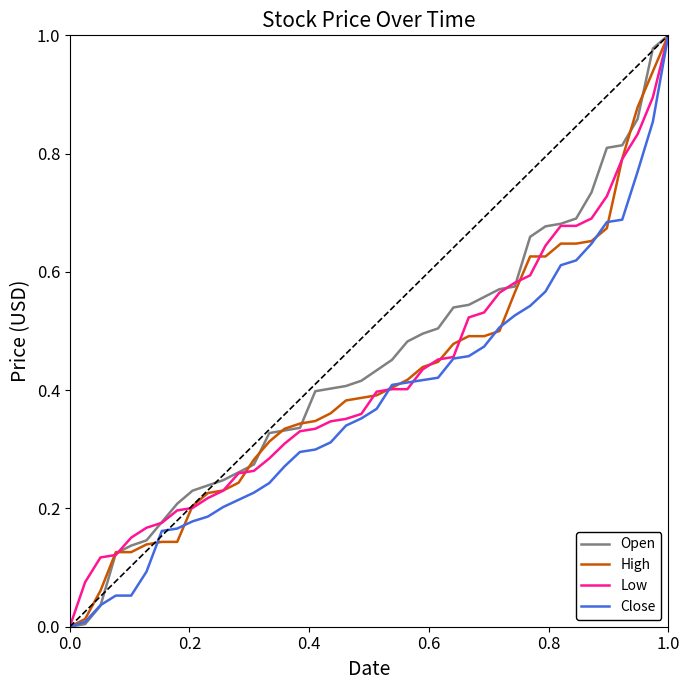

At how many categories does at least one series exceed 0?

39